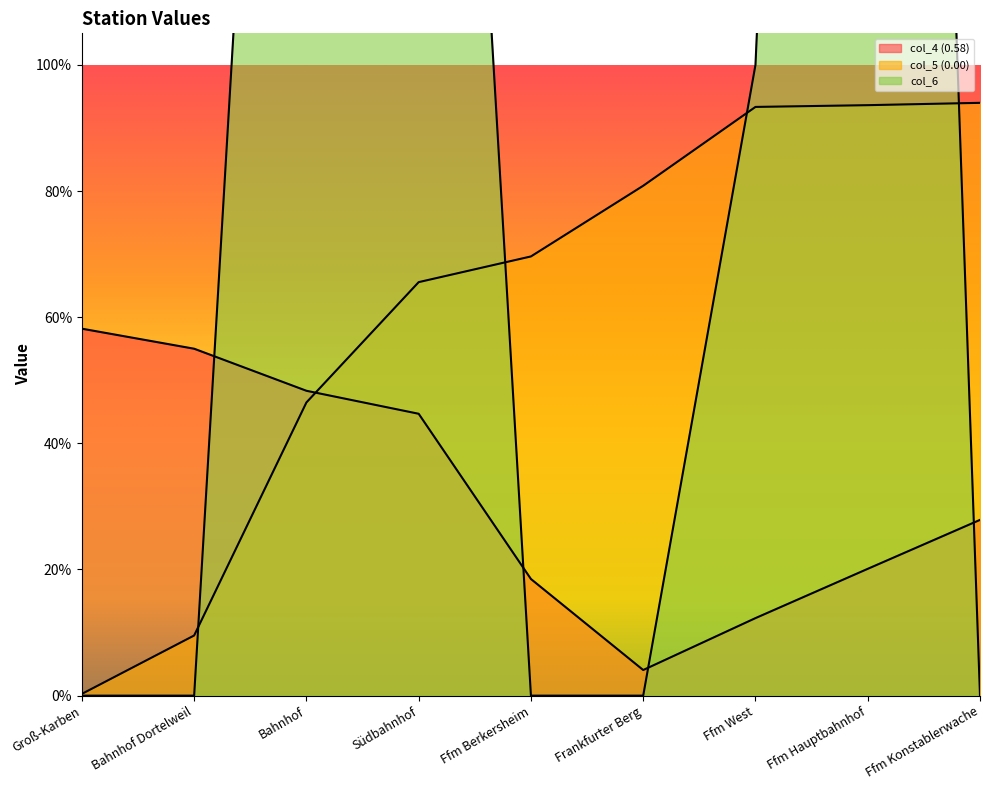

Does the chart display data point markers on the line(s)?

No